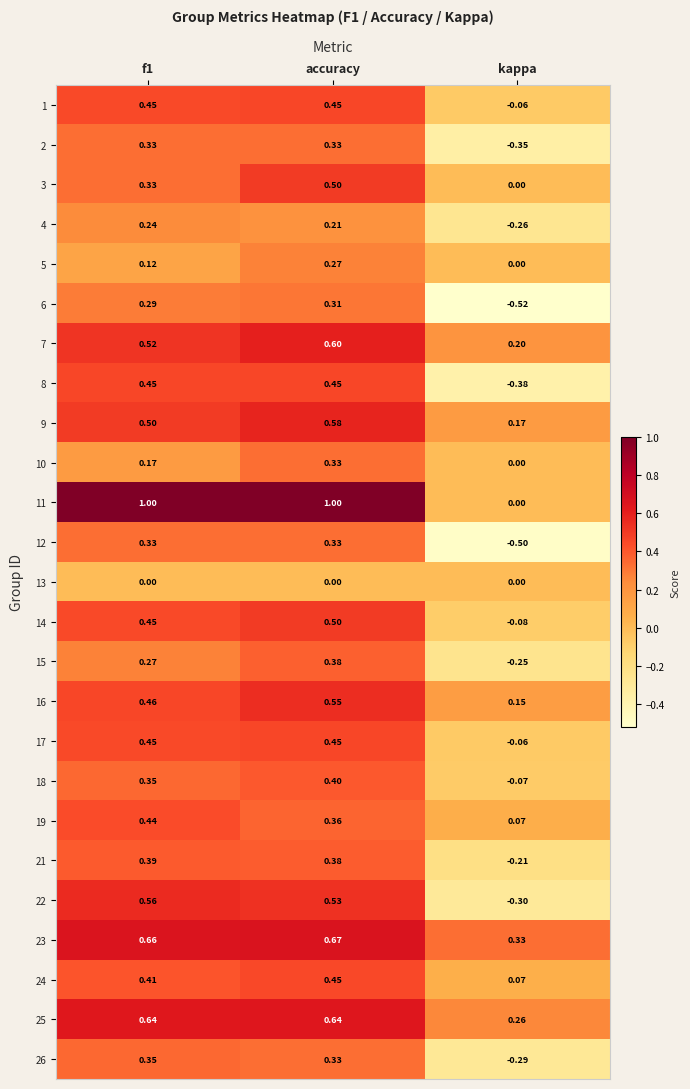

Which series has the largest range (max minus min)?

11